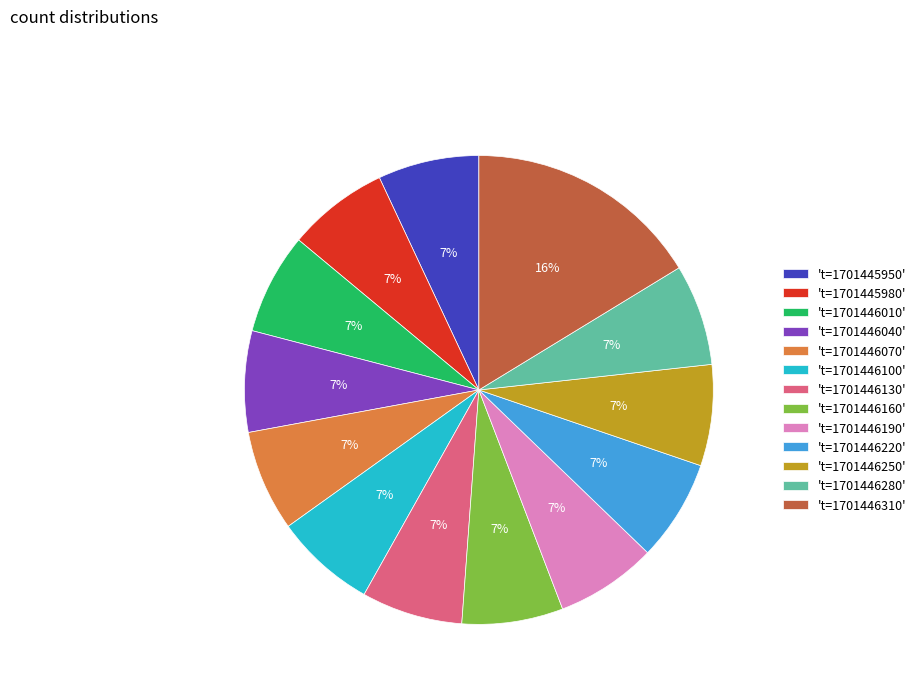

True or false: 't=1701446250' accounts for 18% of the total.

False